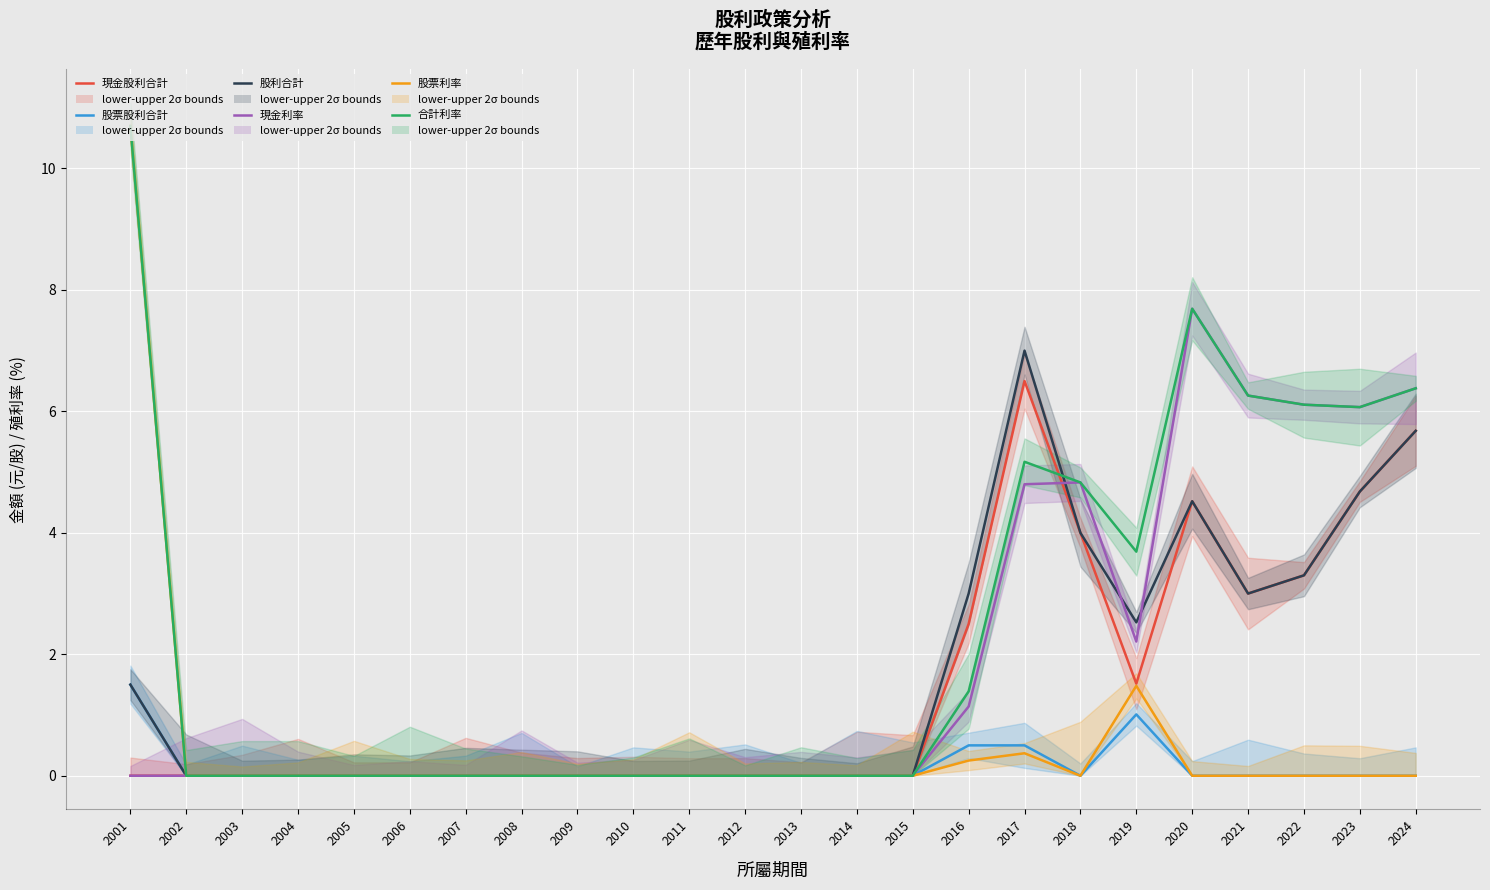

Which series has the largest range (max minus min)?

股票利率